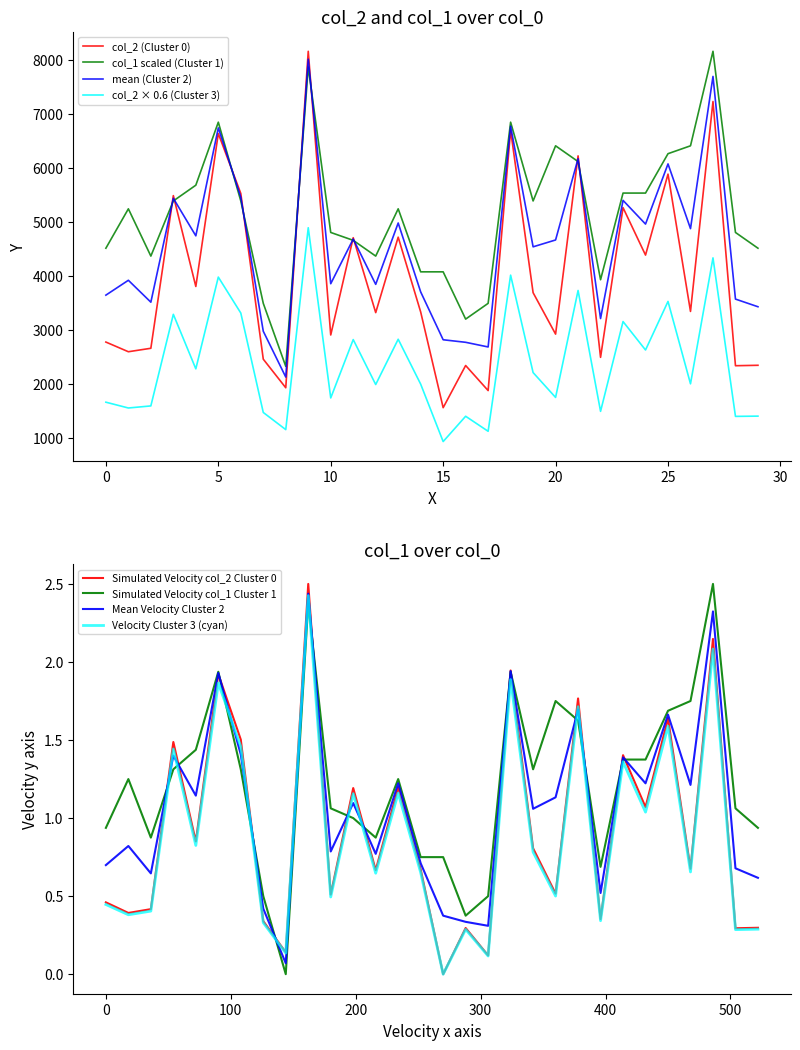

True or false: col_2 (Cluster 0) and col_2 × 0.6 (Cluster 3) cross at least once.

False